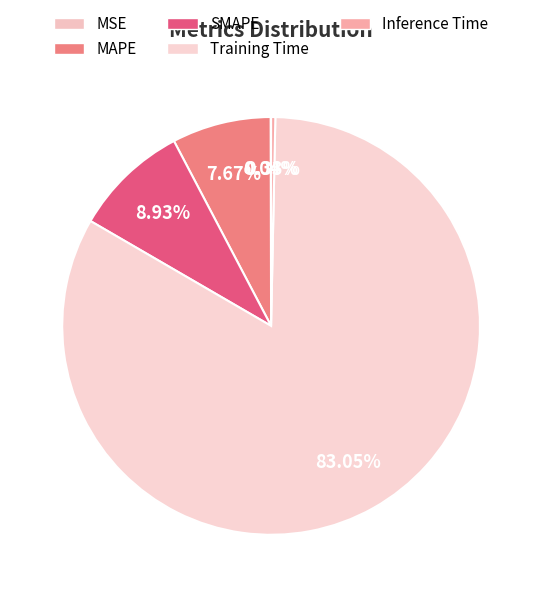

Combined, what portion of the pie is SMAPE and Inference Time?

9.3%